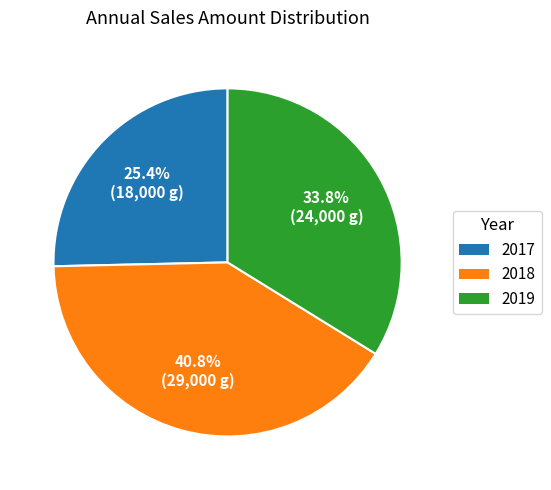

Which slice is the smallest?

2017